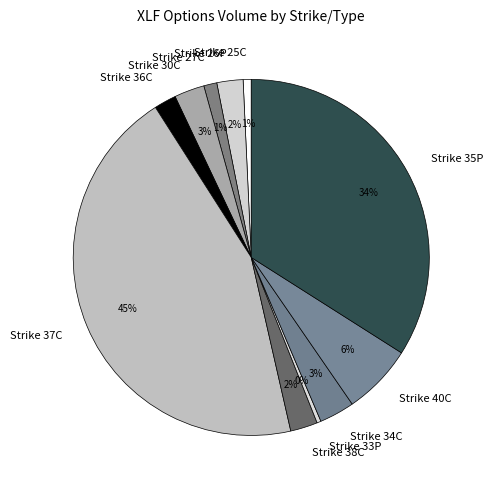

How many segments does this pie chart have?

11